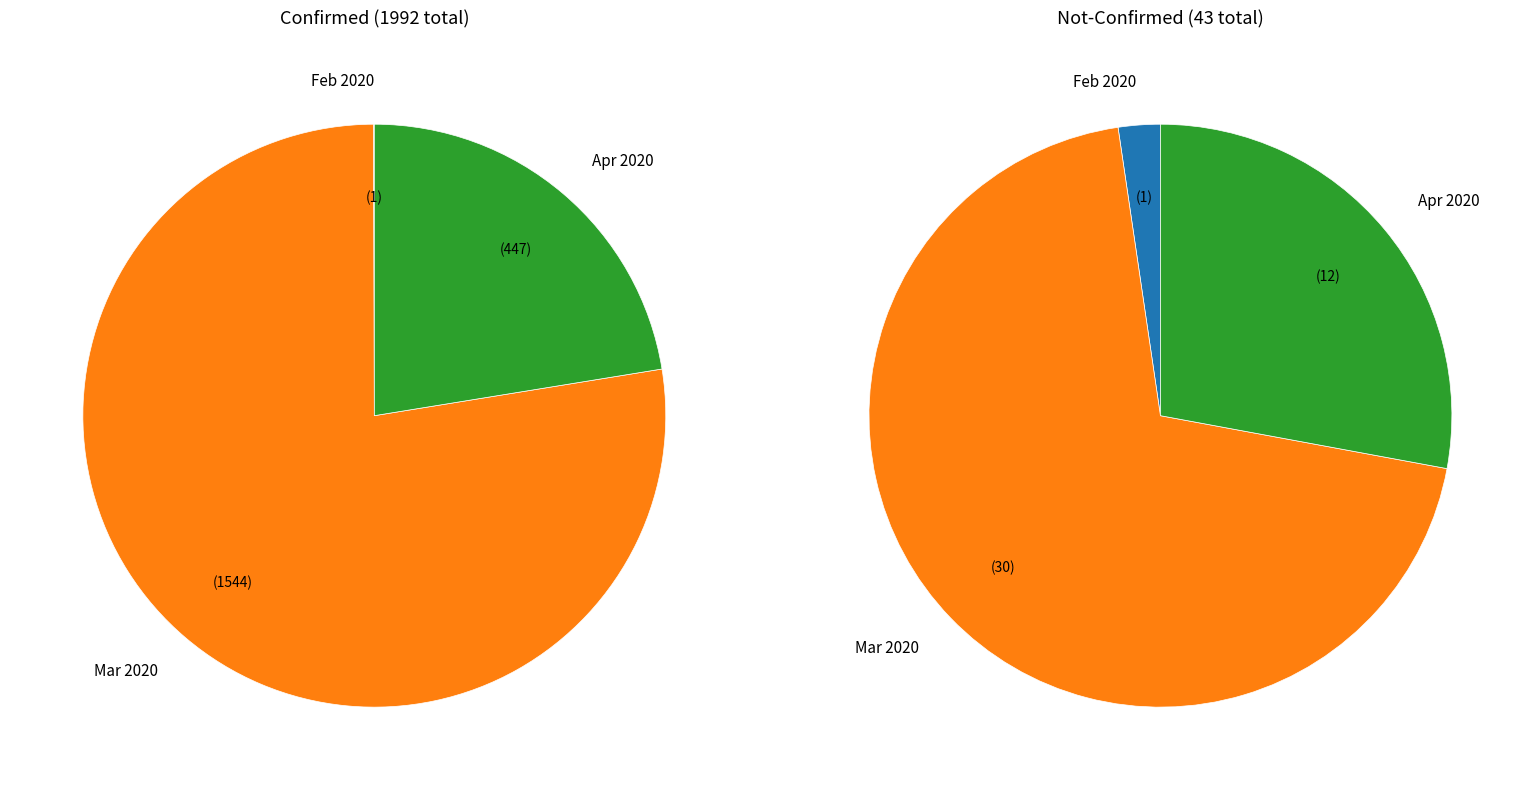

Does 12 account for over 50% of the chart?

No